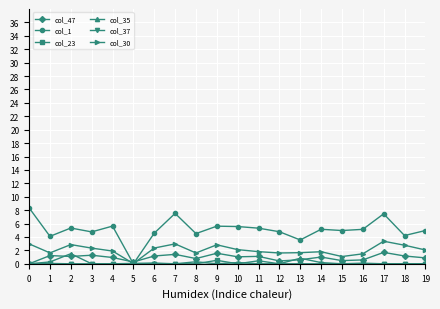

True or false: col_23 has more than 0 interior local peaks.

True